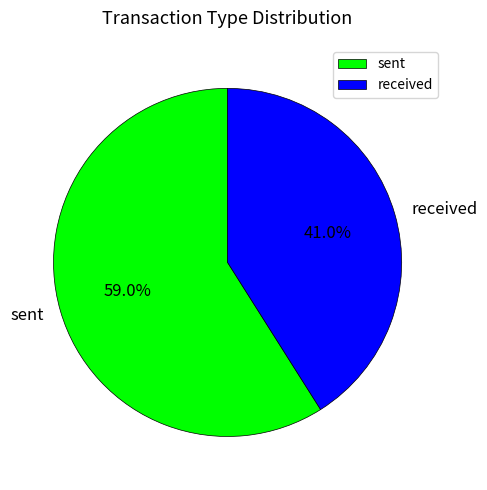

Approximately how many times larger is the value at sent compared to received?

1.4